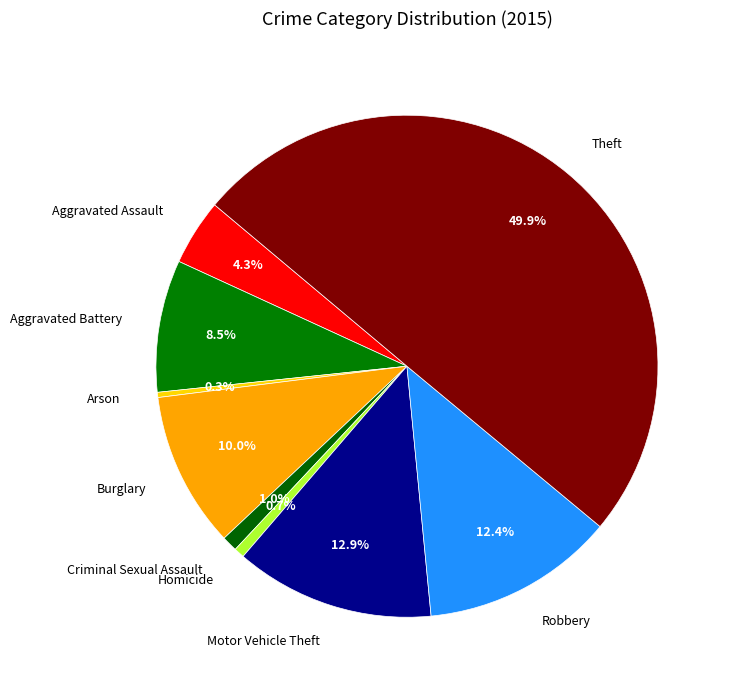

Does Burglary account for over 50% of the chart?

No